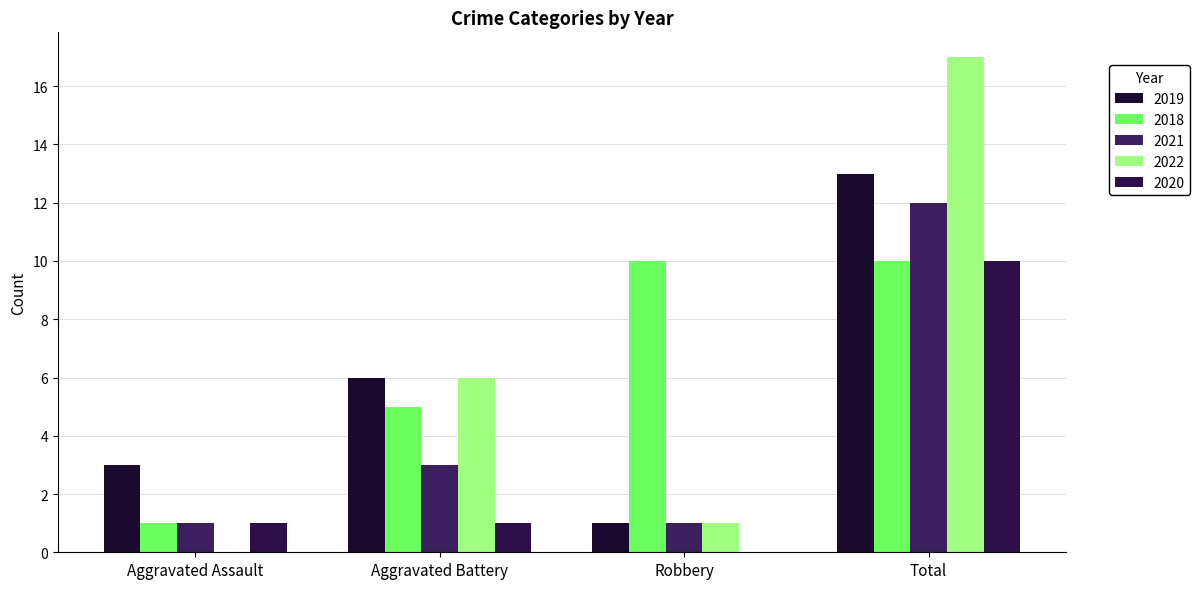

What are all the series names shown in the legend?

2019, 2018, 2021, 2022, 2020